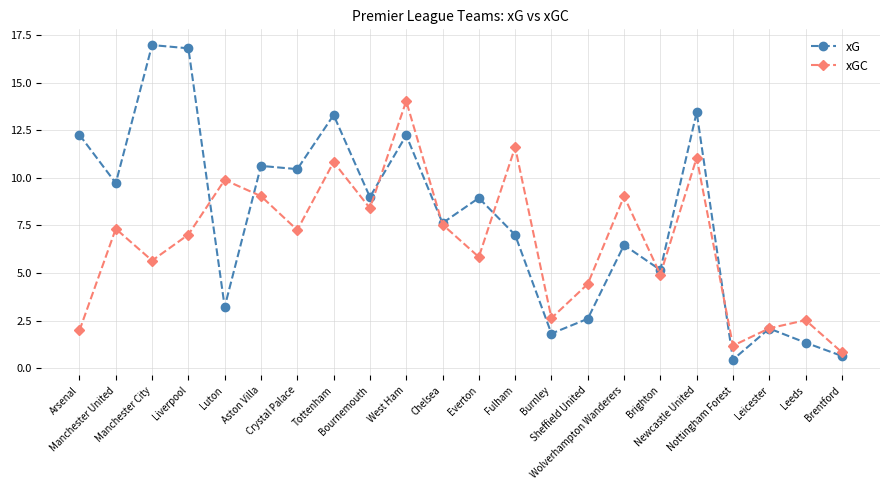

What is the average value of the xG series?

7.8